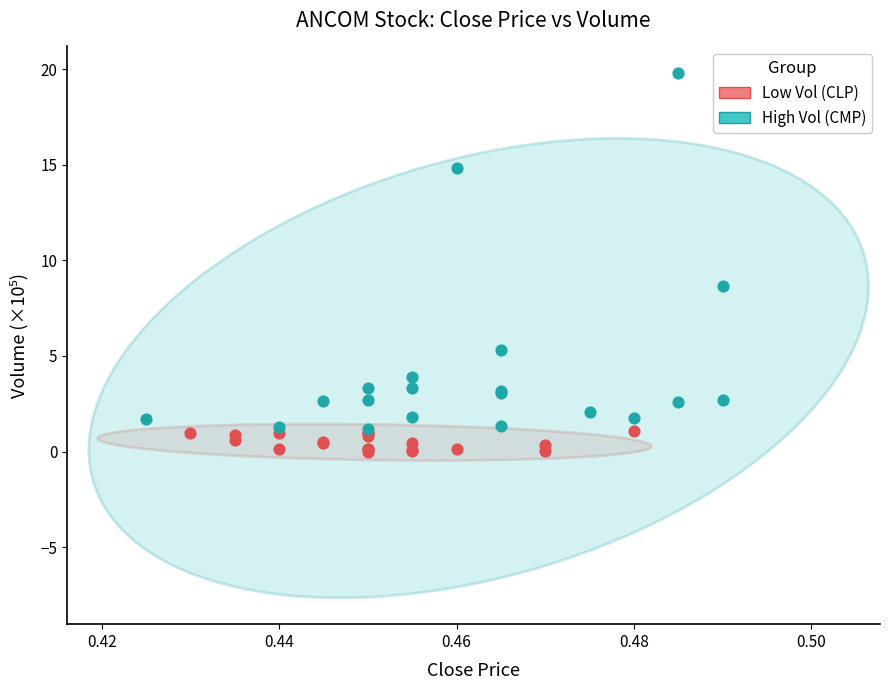

Which series has the largest Y range (max minus min)?

High Vol (CMP)